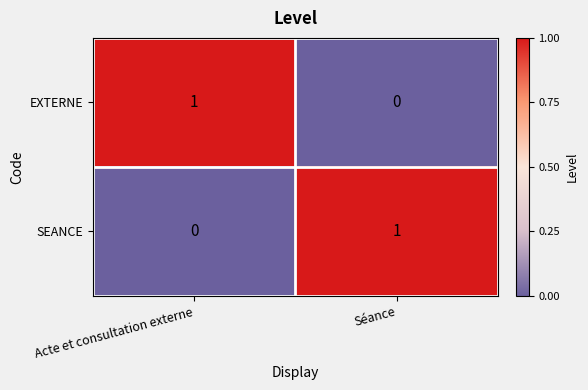

Reading right to left, list all the values displayed in this chart.

EXTERNE: Séance=0	Acte et consultation externe=1
SEANCE: Séance=1	Acte et consultation externe=0